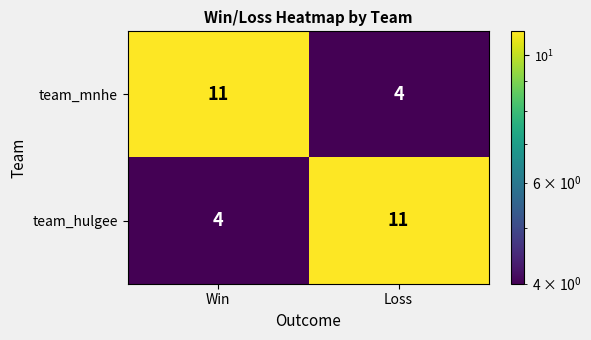

At Loss, list the series in order from largest to smallest.

team_hulgee, team_mnhe